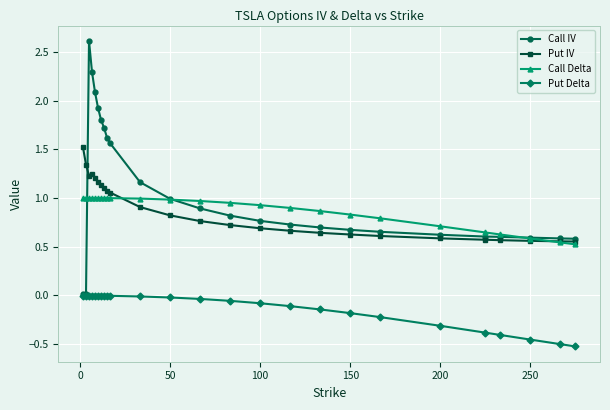

Rank the series by their maximum value, from lowest to highest.

Put Delta, Call Delta, Put IV, Call IV